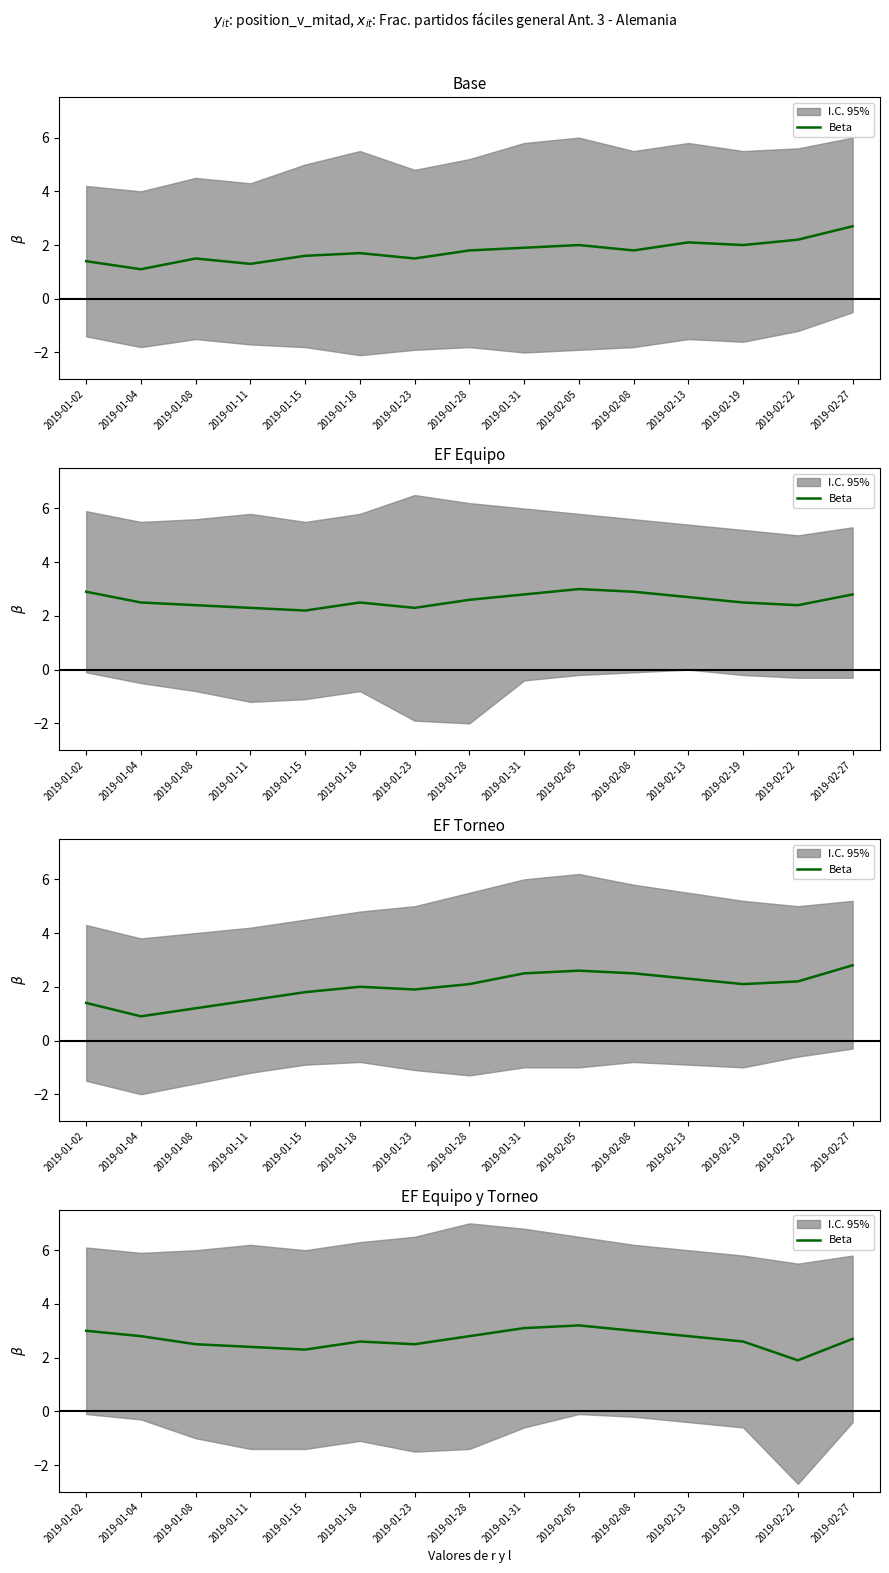

Rank the categories by value from lowest to highest.

2019-02-22, 2019-01-15, 2019-01-11, 2019-01-08, 2019-01-23, 2019-01-18, 2019-02-19, 2019-02-27, 2019-01-04, 2019-01-28, 2019-02-13, 2019-01-02, 2019-02-08, 2019-01-31, 2019-02-05